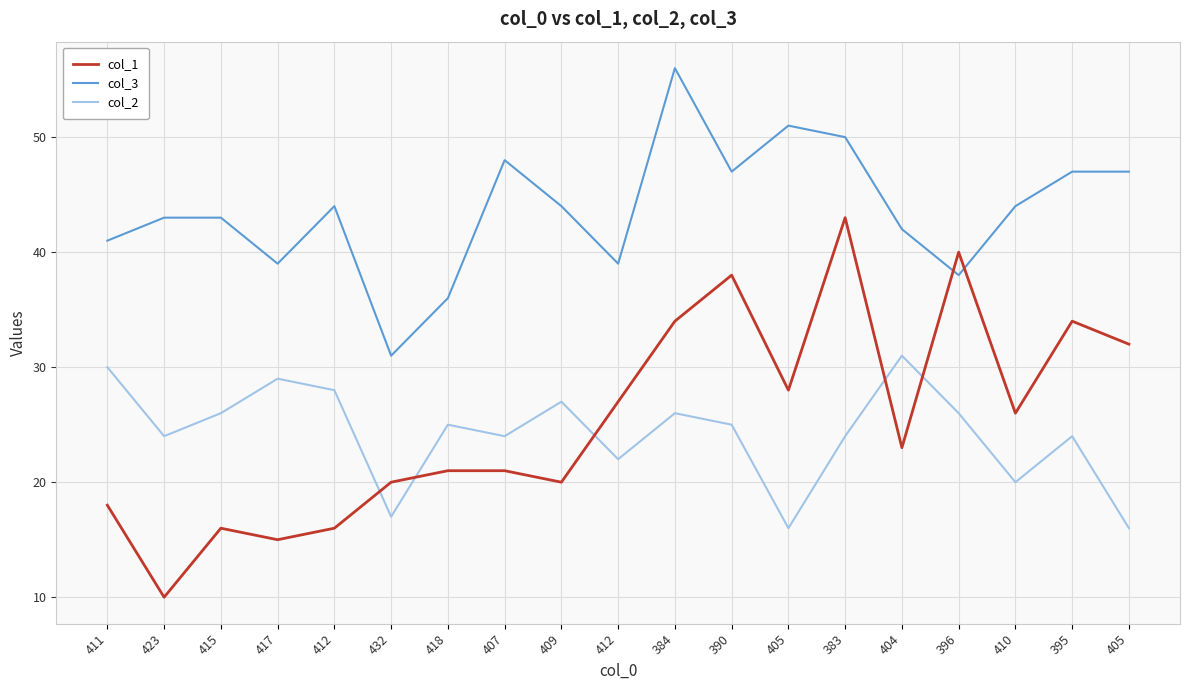

What is the spread (max minus min) of values at 405?

35